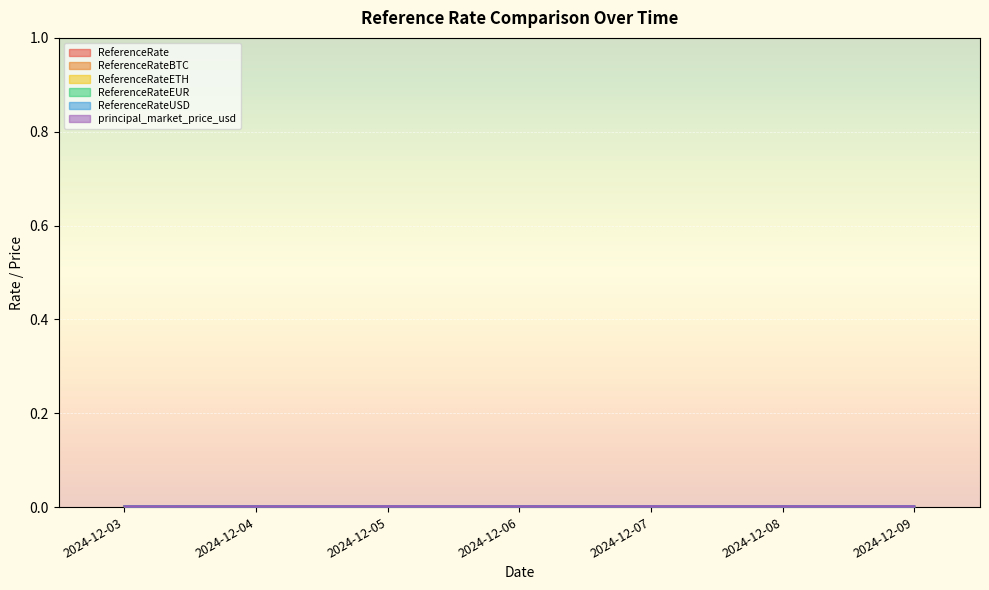

True or false: ReferenceRateEUR has more than 0 interior local peaks.

True